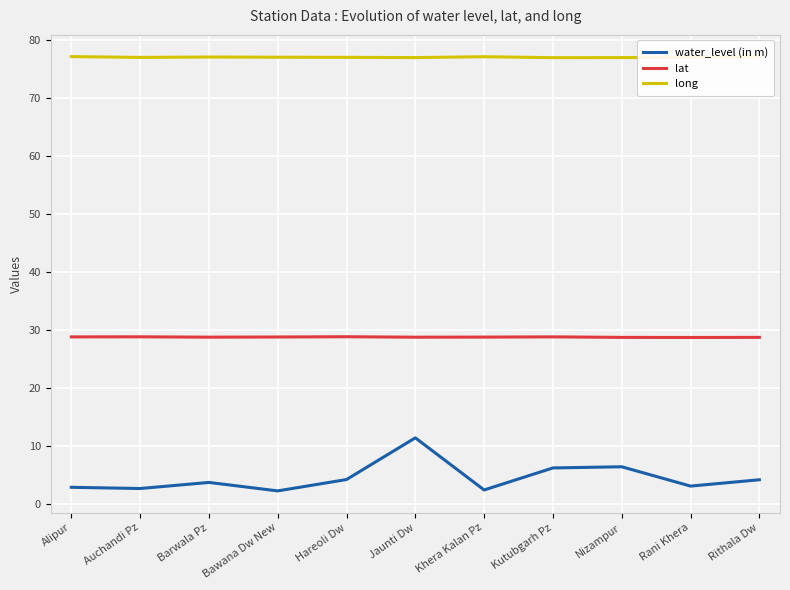

Rank the series by their average value, from lowest to highest.

water_level (in m), lat, long